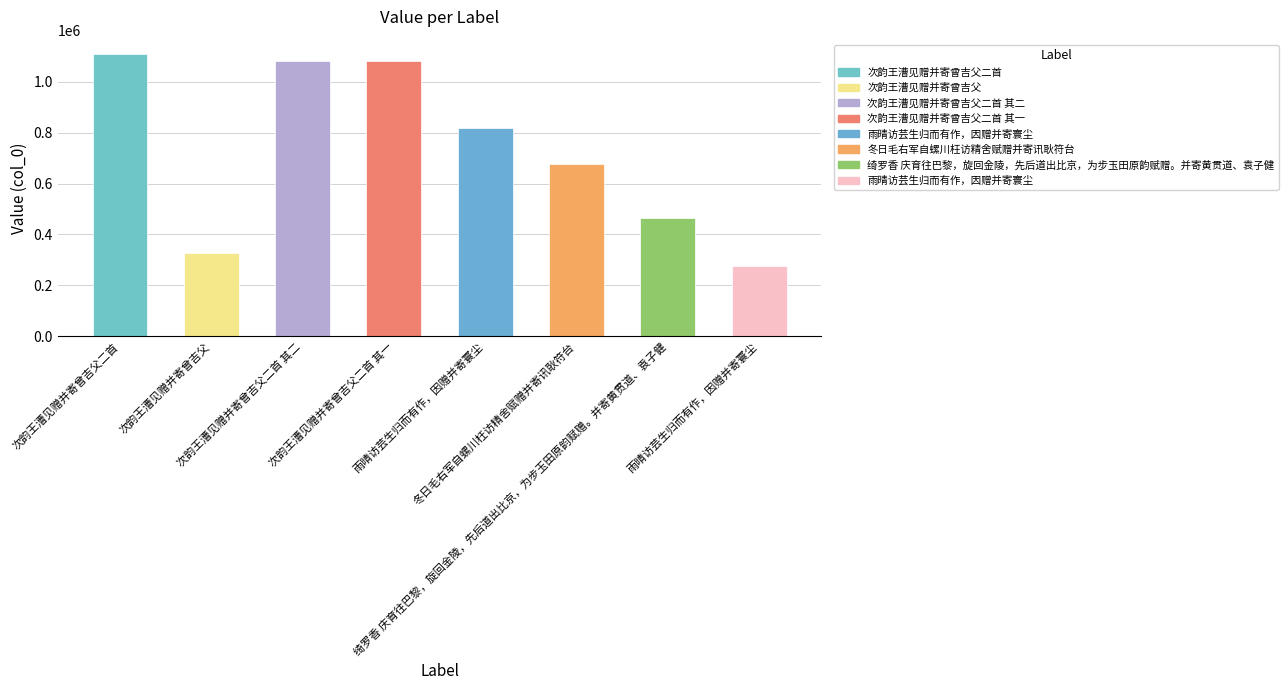

Does the chart contain any negative values?

No